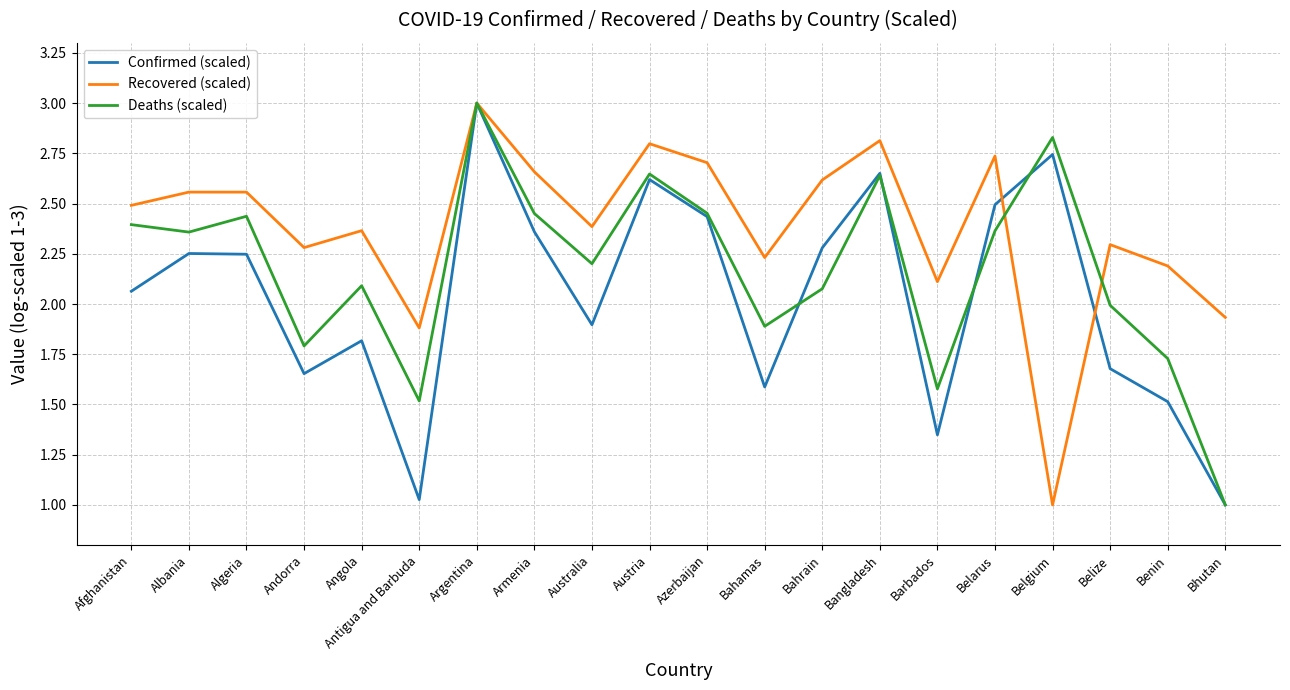

What position from the left is Armenia?

8